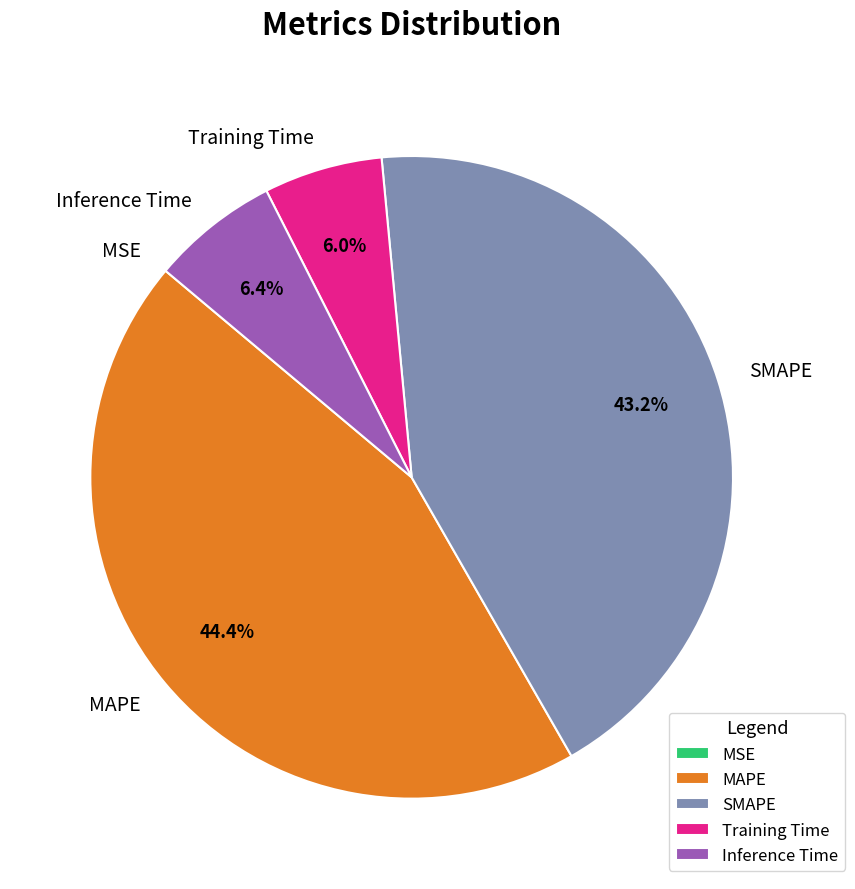

What is the total percentage of Training Time and SMAPE?

49.2%